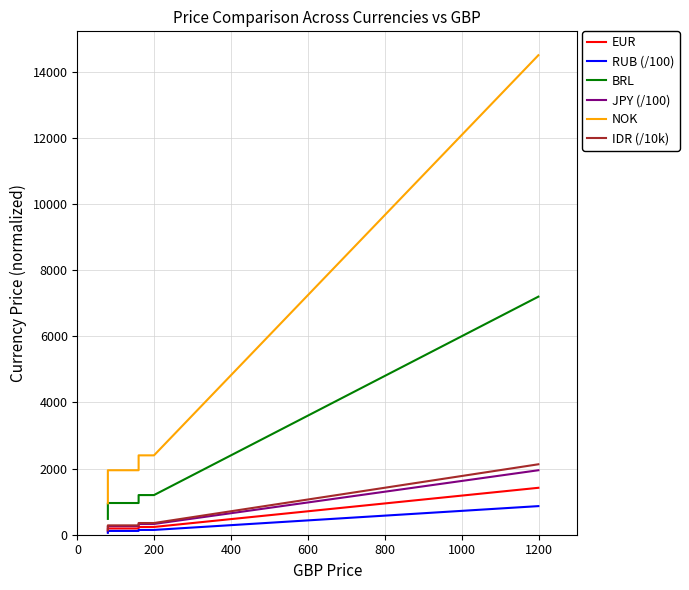

Rank the series by their maximum value, from lowest to highest.

RUB (/100), EUR, JPY (/100), IDR (/10k), BRL, NOK